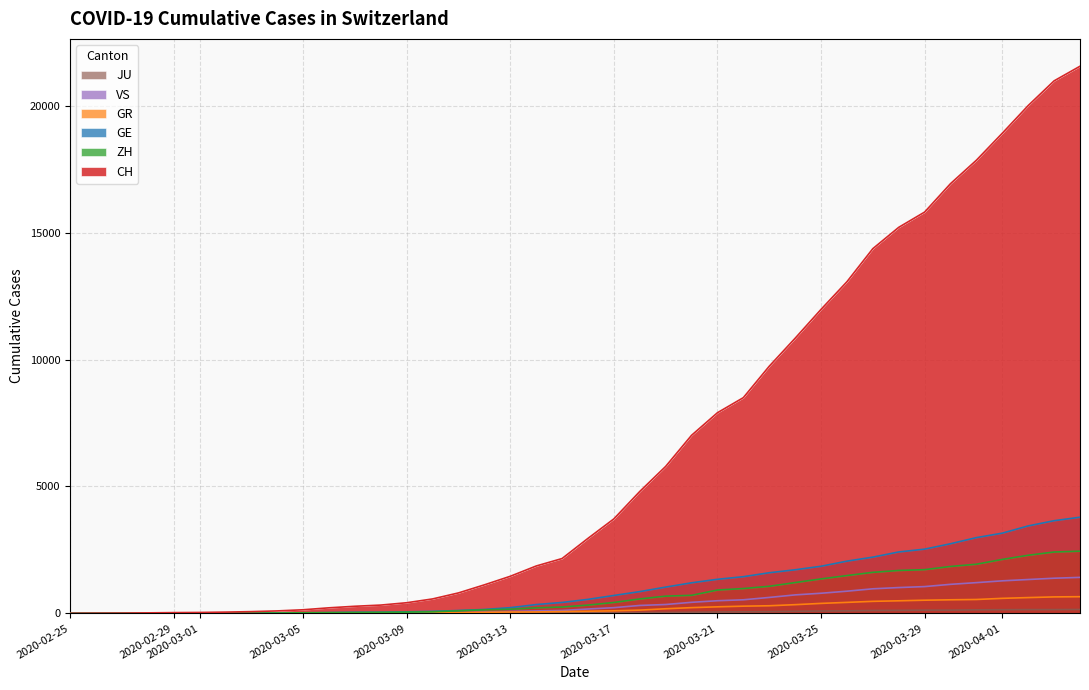

How many values in GR are above zero?

39